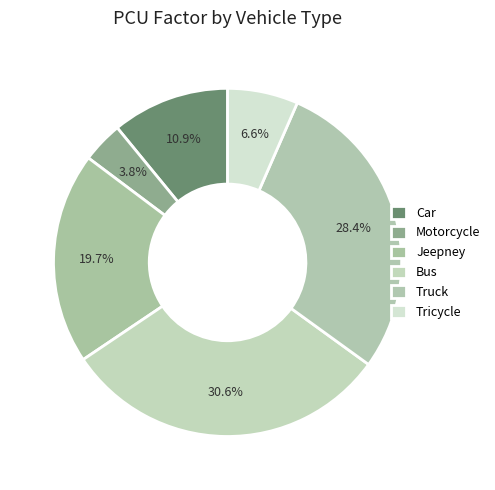

What is the ratio of the value at Tricycle to the value at Jeepney?

0.3